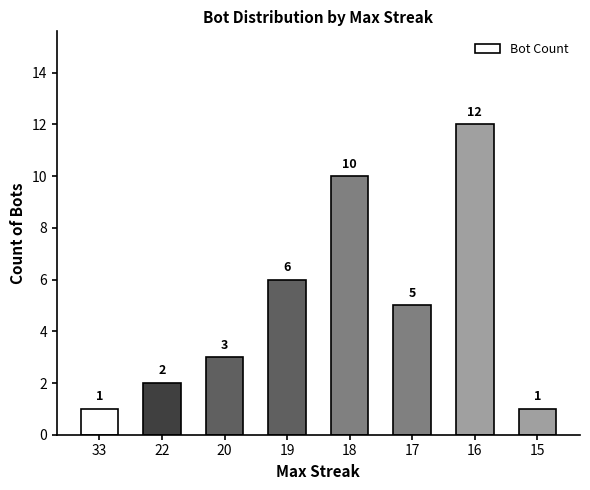

What is the value of the 3rd bar from the left?

3